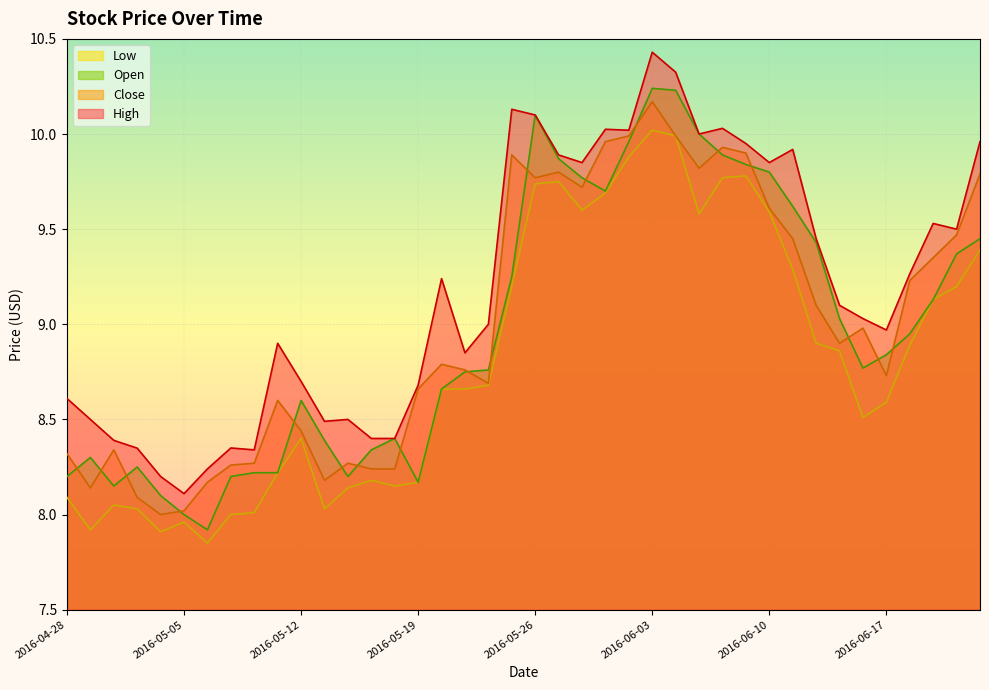

What is the sum of the Close values at 2016-06-15 and 2016-05-06?

17.1